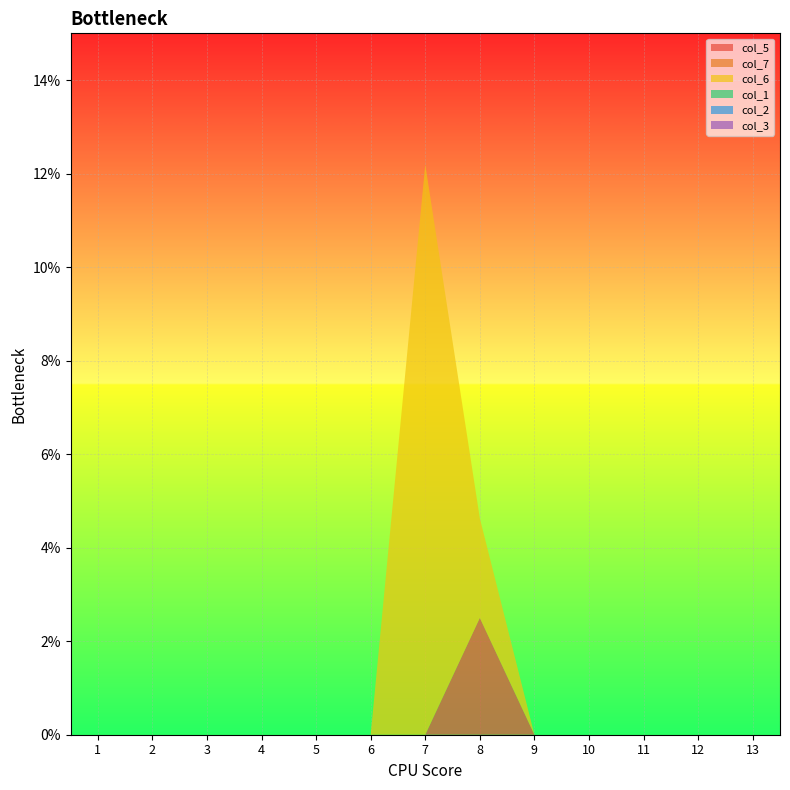

At which category is the sum across all series the highest?

7